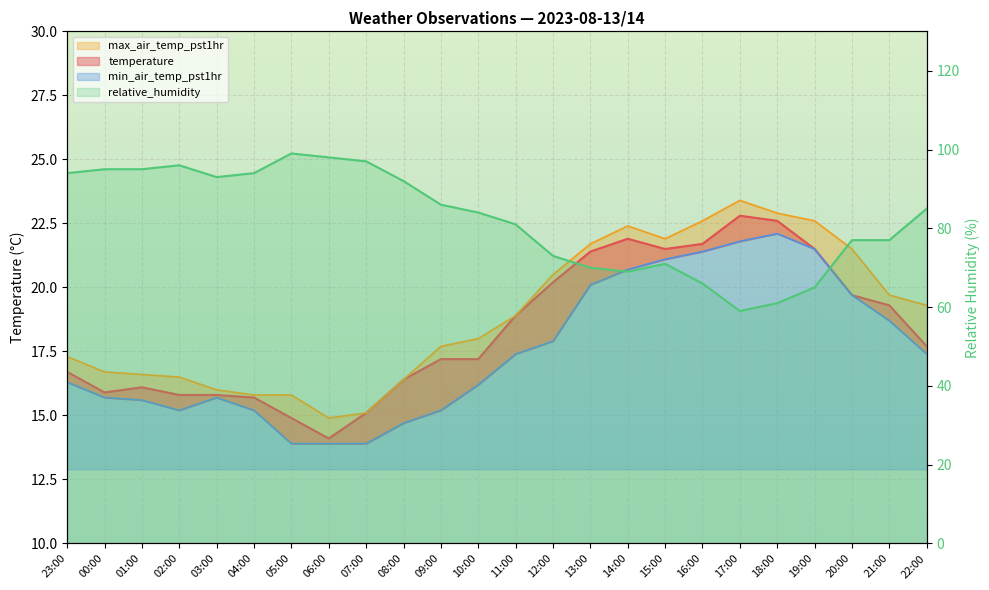

Reading right to left, list all the values displayed in this chart.

temperature: 22:00=17.7	21:00=19.3	20:00=19.7	19:00=21.5	18:00=22.6	17:00=22.8	16:00=21.7	15:00=21.5	14:00=21.9	13:00=21.4	12:00=20.2	11:00=18.9	10:00=17.2	09:00=17.2	08:00=16.4	07:00=15.1	06:00=14.1	05:00=14.9	04:00=15.7	03:00=15.8	02:00=15.8	01:00=16.1	00:00=15.9	23:00=16.7
max_air_temp_pst1hr: 22:00=19.3	21:00=19.7	20:00=21.5	19:00=22.6	18:00=22.9	17:00=23.4	16:00=22.6	15:00=21.9	14:00=22.4	13:00=21.7	12:00=20.5	11:00=18.9	10:00=18.0	09:00=17.7	08:00=16.4	07:00=15.1	06:00=14.9	05:00=15.8	04:00=15.8	03:00=16.0	02:00=16.5	01:00=16.6	00:00=16.7	23:00=17.3
min_air_temp_pst1hr: 22:00=17.4	21:00=18.7	20:00=19.7	19:00=21.5	18:00=22.1	17:00=21.8	16:00=21.4	15:00=21.1	14:00=20.7	13:00=20.1	12:00=17.9	11:00=17.4	10:00=16.2	09:00=15.2	08:00=14.7	07:00=13.9	06:00=13.9	05:00=13.9	04:00=15.2	03:00=15.7	02:00=15.2	01:00=15.6	00:00=15.7	23:00=16.3
relative_humidity: 22:00=85.0	21:00=77.0	20:00=77.0	19:00=65.0	18:00=61.0	17:00=59.0	16:00=66.0	15:00=71.0	14:00=69.0	13:00=70.0	12:00=73.0	11:00=81.0	10:00=84.0	09:00=86.0	08:00=92.0	07:00=97.0	06:00=98.0	05:00=99.0	04:00=94.0	03:00=93.0	02:00=96.0	01:00=95.0	00:00=95.0	23:00=94.0